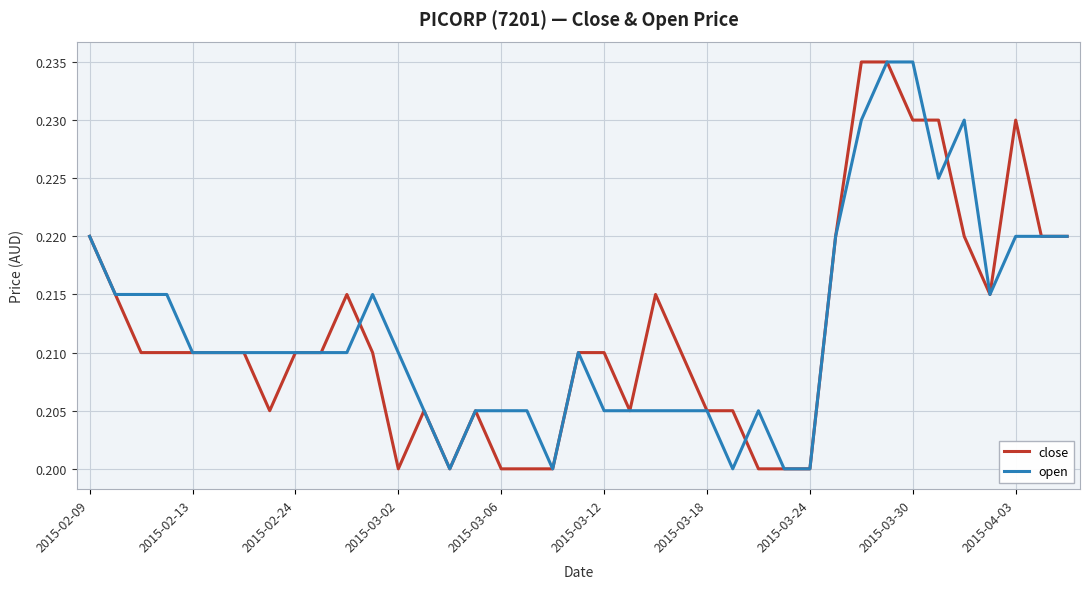

What are all the series names shown in the legend?

close, open